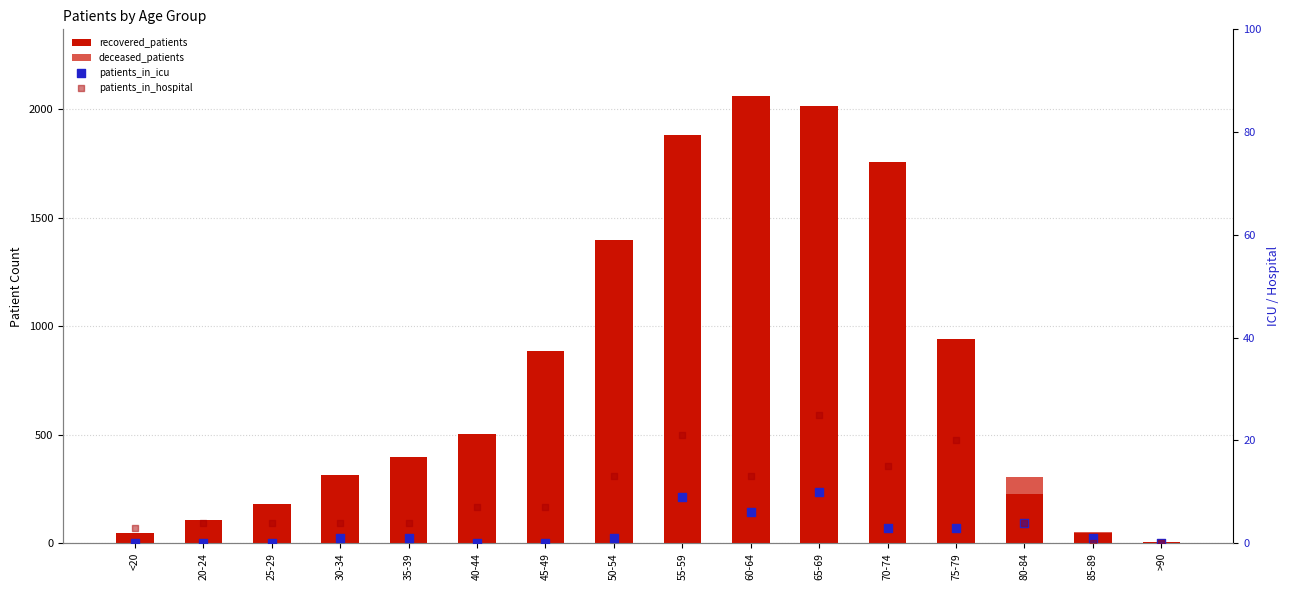

Which series reaches the minimum Y coordinate?

deceased_patients